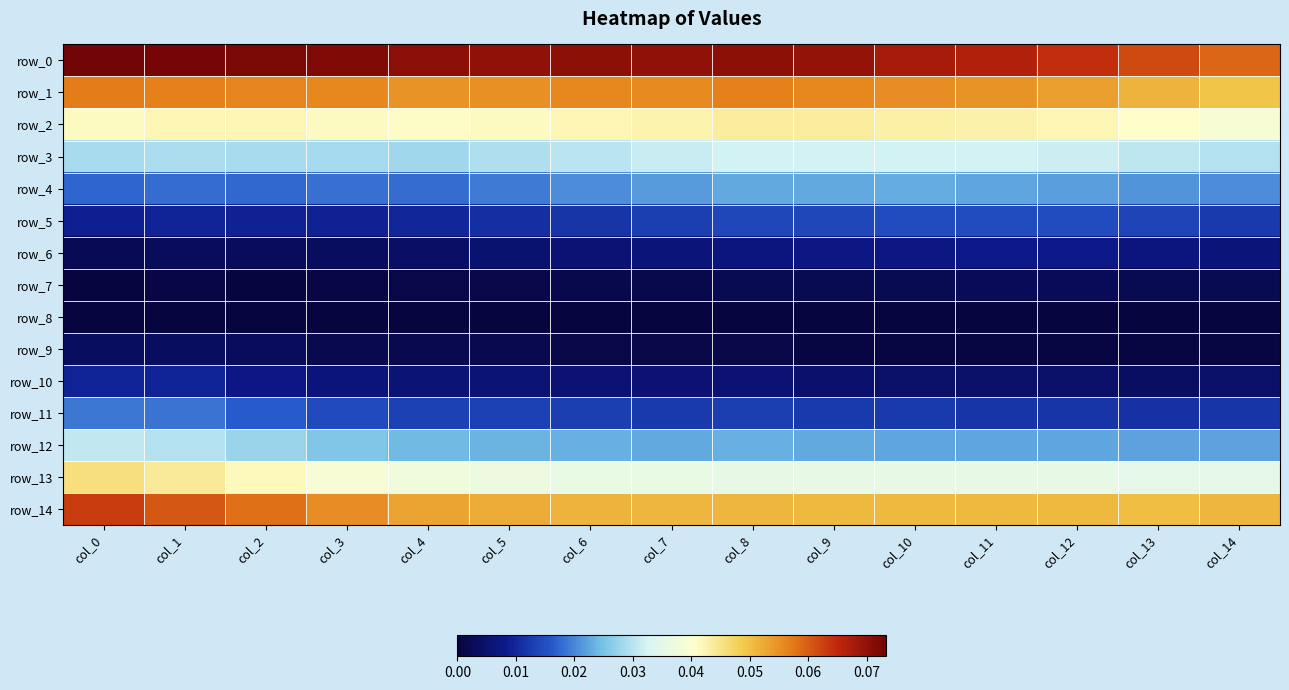

Where is row_13 nearest to the value 0?

col_13